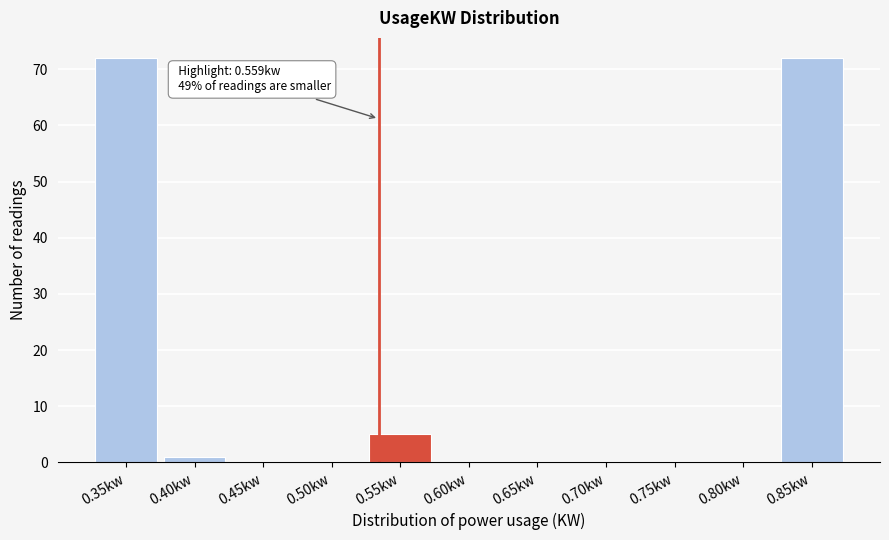

Reading left to right, list all the values displayed in this chart.

0.35kw=72	0.40kw=1	0.45kw=0	0.50kw=0	0.55kw=5	0.60kw=0	0.65kw=0	0.70kw=0	0.75kw=0	0.80kw=0	0.85kw=72